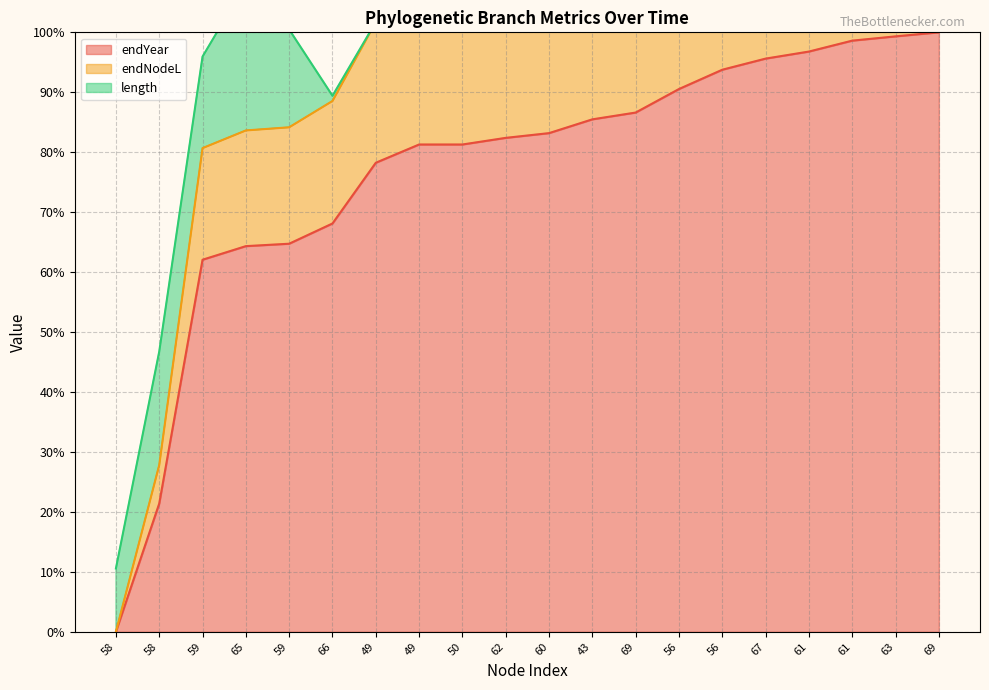

What is the sum of the endYear values at 69 and 58?

121.4